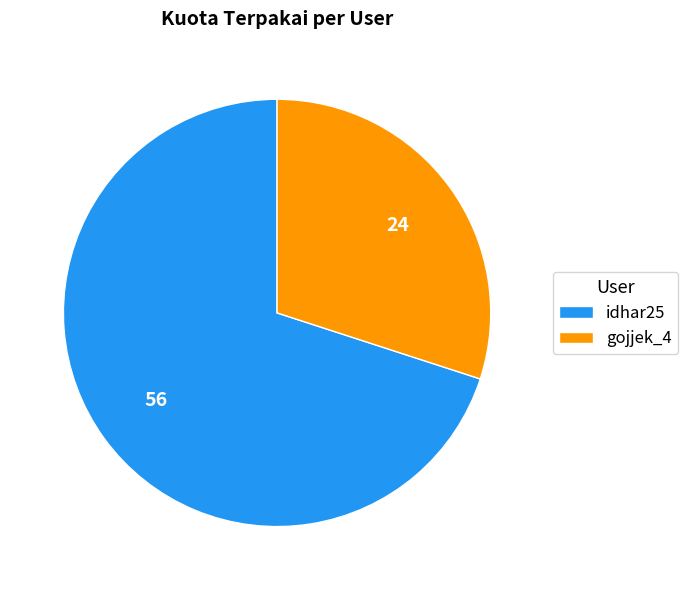

How many segments does this pie chart have?

2